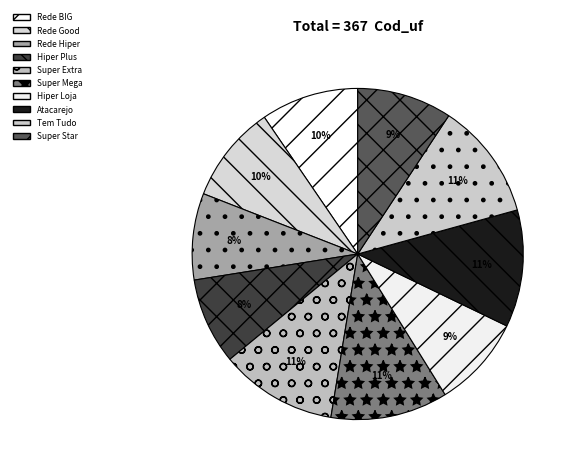

Which category has the smallest portion of the pie?

Rede Hiper